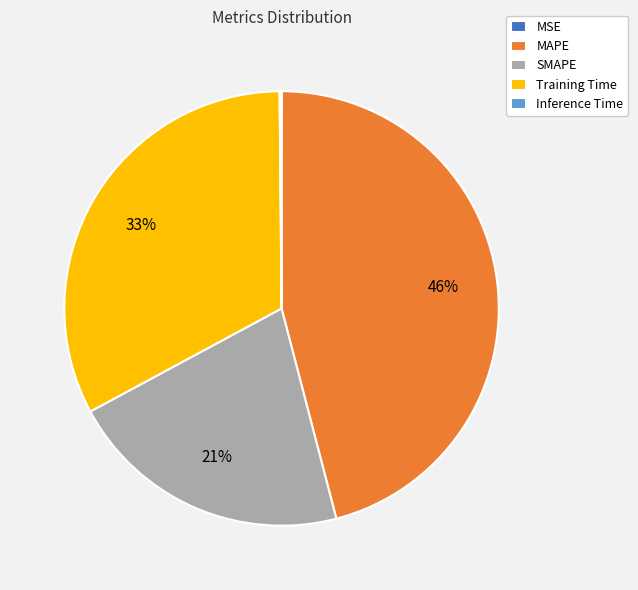

True or false: Training Time accounts for 33% of the total.

True